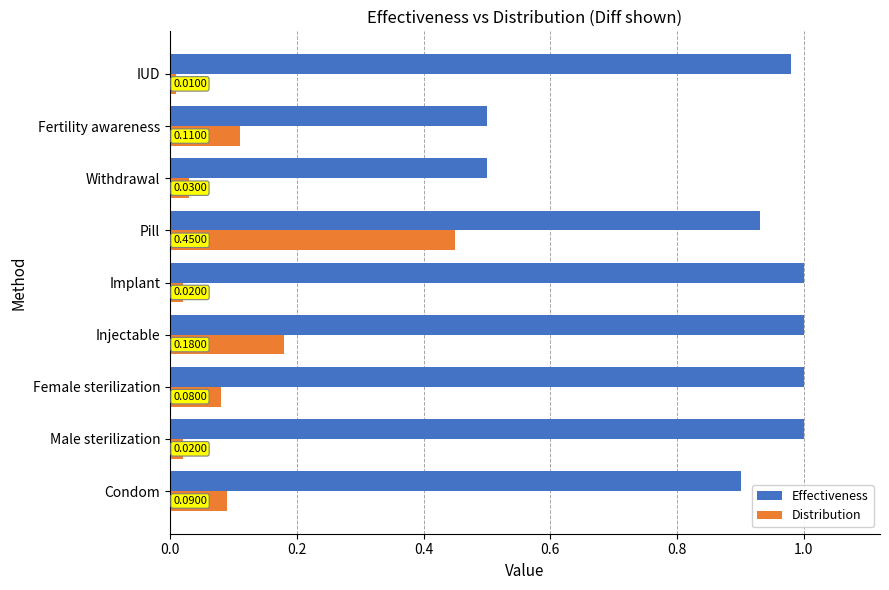

List the series in order of their overall mean, highest first.

Effectiveness, Distribution